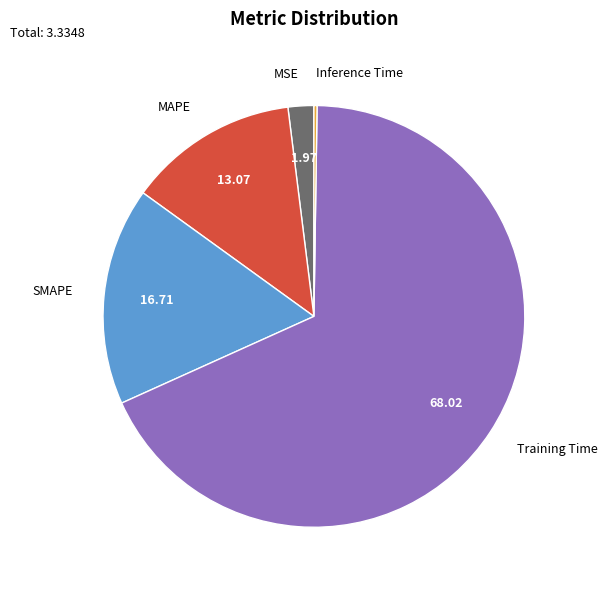

Does SMAPE account for over 50% of the chart?

No